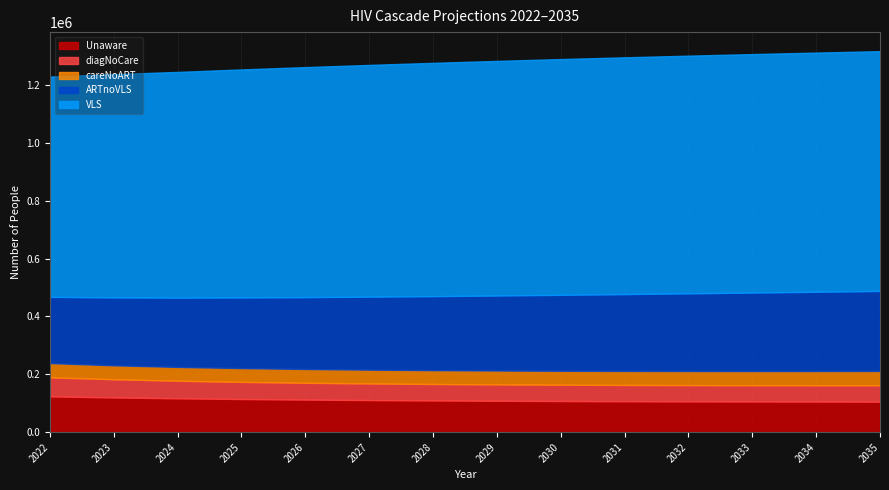

How many lines are shown in the chart?

5